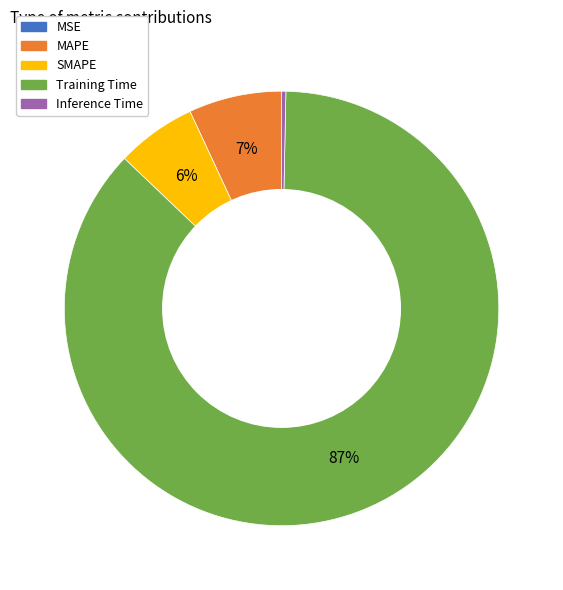

Combined, do MAPE and Training Time account for over 50%?

Yes